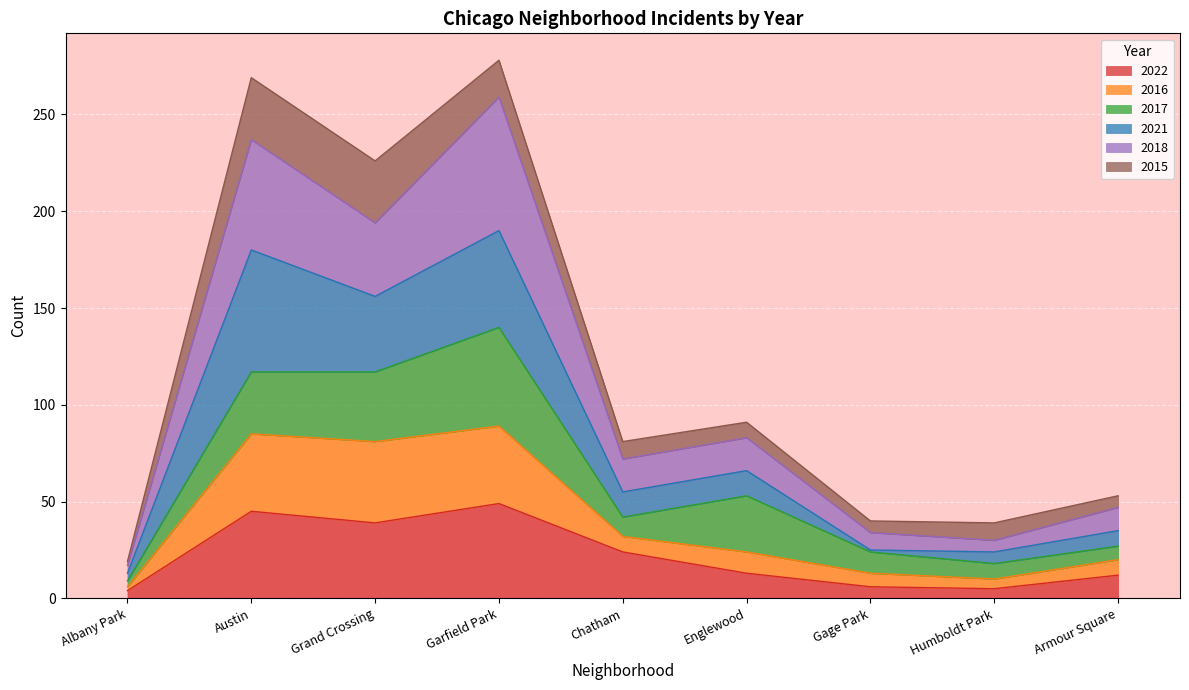

What are all the series names shown in the legend?

2022, 2016, 2017, 2021, 2018, 2015